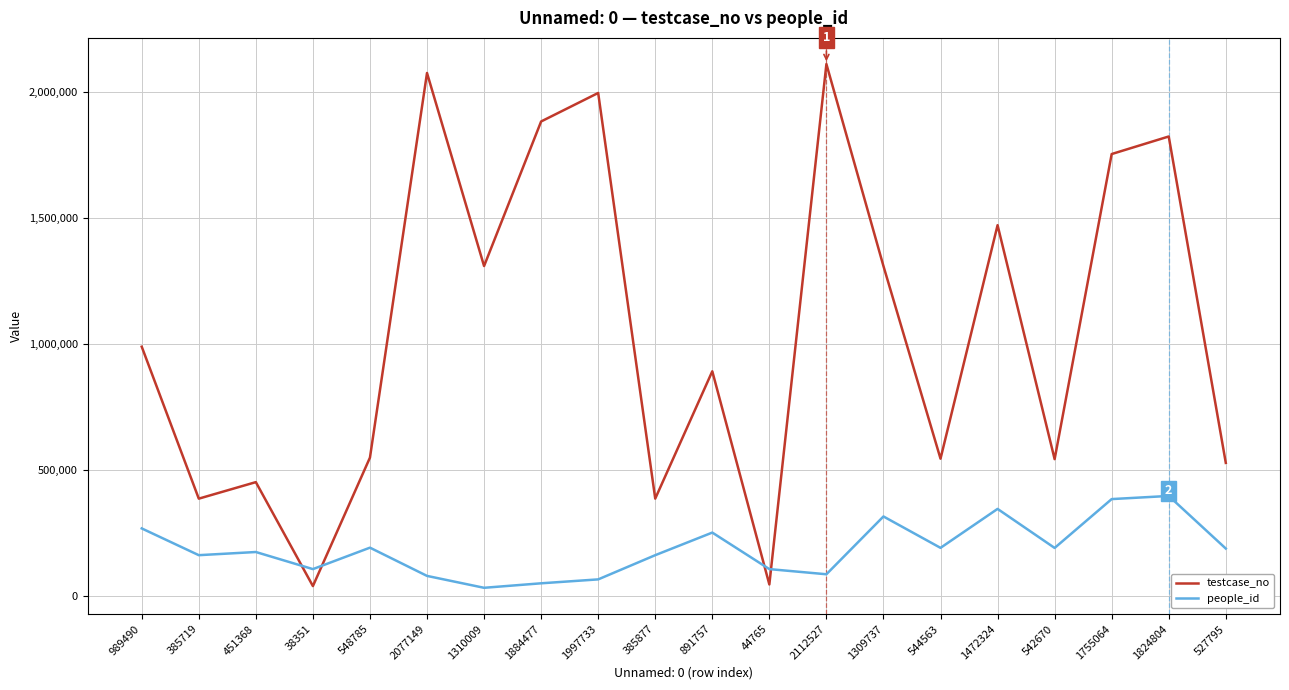

Which series changed the most between 1884477 and 542670?

testcase_no